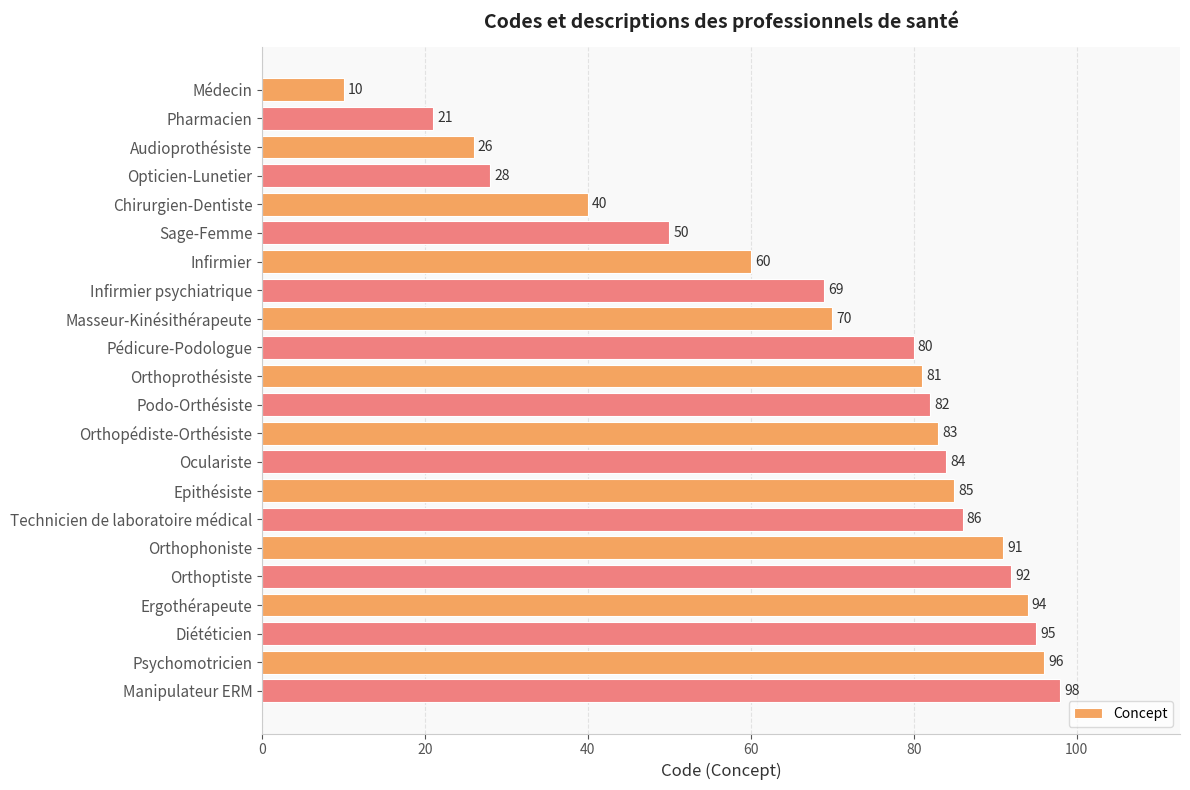

How many categories are shown in the chart?

22